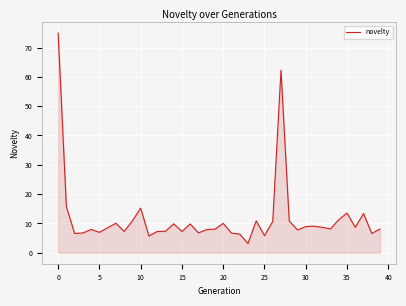

What is the difference between the maximum and minimum values?

71.8